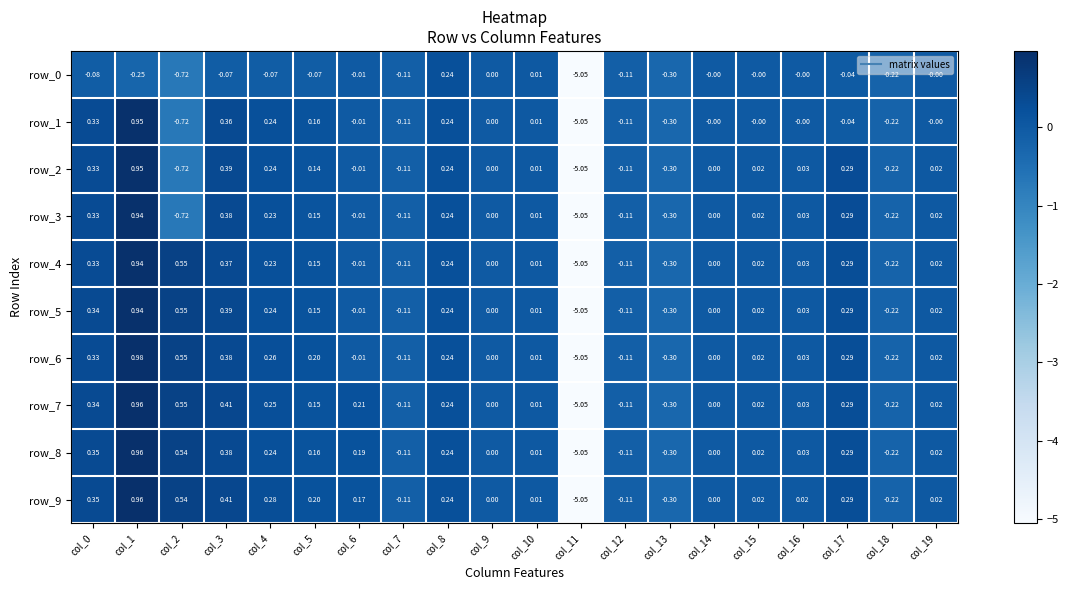

Is the value of row_6 at col_14 greater than the value of row_2 at col_10?

No